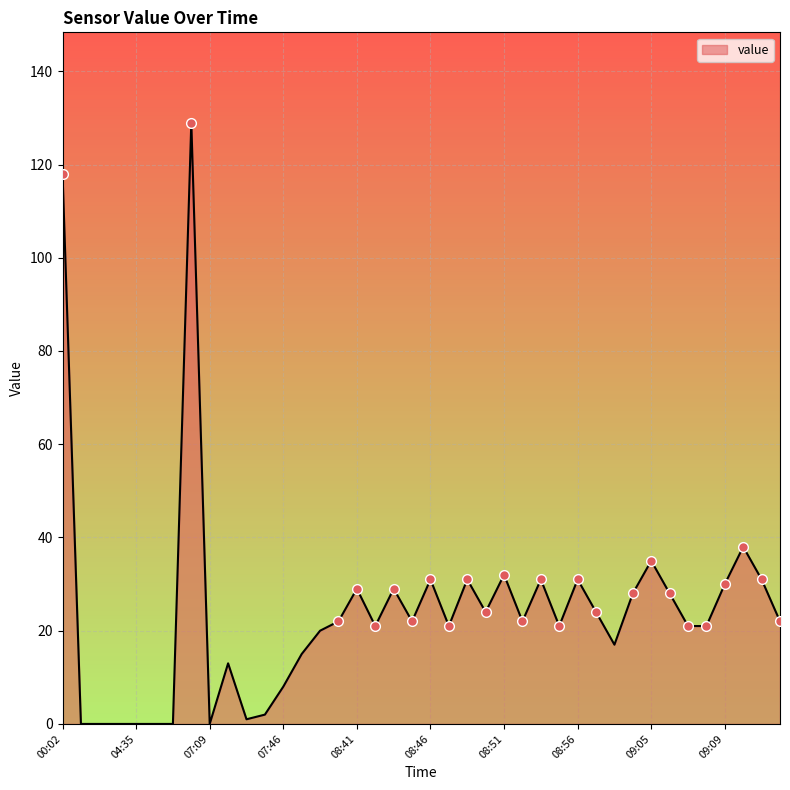

What is the difference between the maximum and minimum values?

129